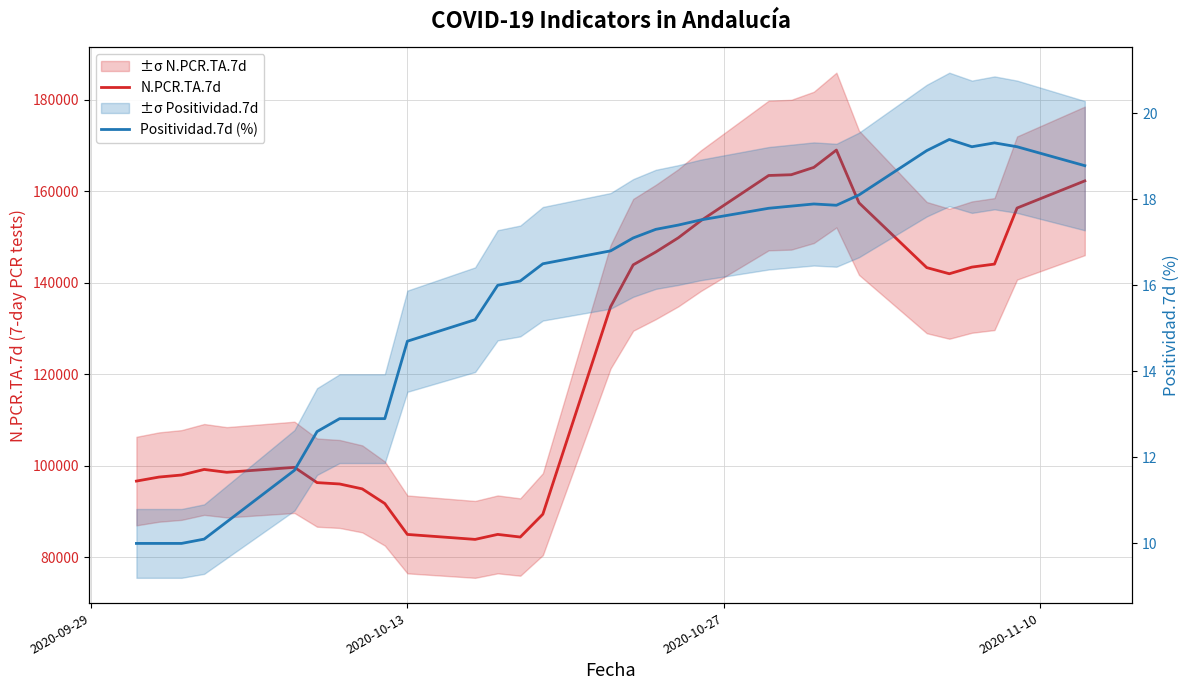

At how many categories does at least one series exceed 32483?

31